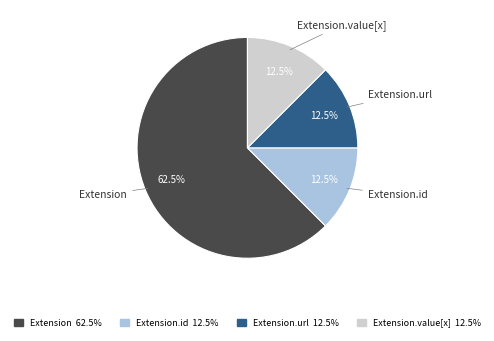

How many segments does this pie chart have?

4